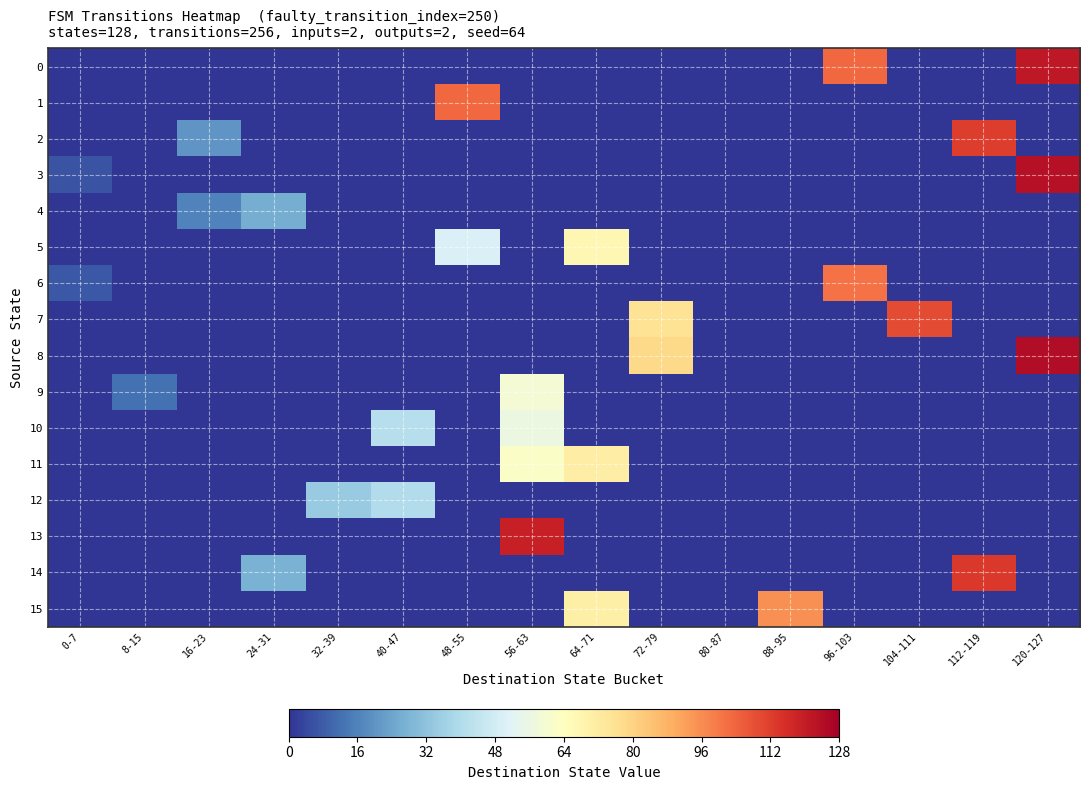

Reading right to left, extract all data points from this chart.

0: 120-127=121	112-119=0	104-111=0	96-103=103	88-95=0	80-87=0	72-79=0	64-71=0	56-63=0	48-55=0	40-47=0	32-39=0	24-31=0	16-23=0	8-15=0	0-7=0
1: 120-127=0	112-119=0	104-111=0	96-103=0	88-95=0	80-87=0	72-79=0	64-71=0	56-63=0	48-55=103	40-47=0	32-39=0	24-31=0	16-23=0	8-15=0	0-7=0
2: 120-127=0	112-119=112	104-111=0	96-103=0	88-95=0	80-87=0	72-79=0	64-71=0	56-63=0	48-55=0	40-47=0	32-39=0	24-31=0	16-23=20	8-15=0	0-7=0
3: 120-127=123	112-119=0	104-111=0	96-103=0	88-95=0	80-87=0	72-79=0	64-71=0	56-63=0	48-55=0	40-47=0	32-39=0	24-31=0	16-23=0	8-15=0	0-7=6
4: 120-127=0	112-119=0	104-111=0	96-103=0	88-95=0	80-87=0	72-79=0	64-71=0	56-63=0	48-55=0	40-47=0	32-39=0	24-31=26	16-23=16	8-15=0	0-7=0
5: 120-127=0	112-119=0	104-111=0	96-103=0	88-95=0	80-87=0	72-79=0	64-71=67	56-63=0	48-55=50	40-47=0	32-39=0	24-31=0	16-23=0	8-15=0	0-7=0
6: 120-127=0	112-119=0	104-111=0	96-103=101	88-95=0	80-87=0	72-79=0	64-71=0	56-63=0	48-55=0	40-47=0	32-39=0	24-31=0	16-23=0	8-15=0	0-7=7
7: 120-127=0	112-119=0	104-111=109	96-103=0	88-95=0	80-87=0	72-79=75	64-71=0	56-63=0	48-55=0	40-47=0	32-39=0	24-31=0	16-23=0	8-15=0	0-7=0
8: 120-127=124	112-119=0	104-111=0	96-103=0	88-95=0	80-87=0	72-79=78	64-71=0	56-63=0	48-55=0	40-47=0	32-39=0	24-31=0	16-23=0	8-15=0	0-7=0
9: 120-127=0	112-119=0	104-111=0	96-103=0	88-95=0	80-87=0	72-79=0	64-71=0	56-63=59	48-55=0	40-47=0	32-39=0	24-31=0	16-23=0	8-15=12	0-7=0
10: 120-127=0	112-119=0	104-111=0	96-103=0	88-95=0	80-87=0	72-79=0	64-71=0	56-63=56	48-55=0	40-47=41	32-39=0	24-31=0	16-23=0	8-15=0	0-7=0
11: 120-127=0	112-119=0	104-111=0	96-103=0	88-95=0	80-87=0	72-79=0	64-71=71	56-63=62	48-55=0	40-47=0	32-39=0	24-31=0	16-23=0	8-15=0	0-7=0
12: 120-127=0	112-119=0	104-111=0	96-103=0	88-95=0	80-87=0	72-79=0	64-71=0	56-63=0	48-55=0	40-47=40	32-39=34	24-31=0	16-23=0	8-15=0	0-7=0
13: 120-127=0	112-119=0	104-111=0	96-103=0	88-95=0	80-87=0	72-79=0	64-71=0	56-63=119	48-55=0	40-47=0	32-39=0	24-31=0	16-23=0	8-15=0	0-7=0
14: 120-127=0	112-119=113	104-111=0	96-103=0	88-95=0	80-87=0	72-79=0	64-71=0	56-63=0	48-55=0	40-47=0	32-39=0	24-31=27	16-23=0	8-15=0	0-7=0
15: 120-127=0	112-119=0	104-111=0	96-103=0	88-95=95	80-87=0	72-79=0	64-71=70	56-63=0	48-55=0	40-47=0	32-39=0	24-31=0	16-23=0	8-15=0	0-7=0